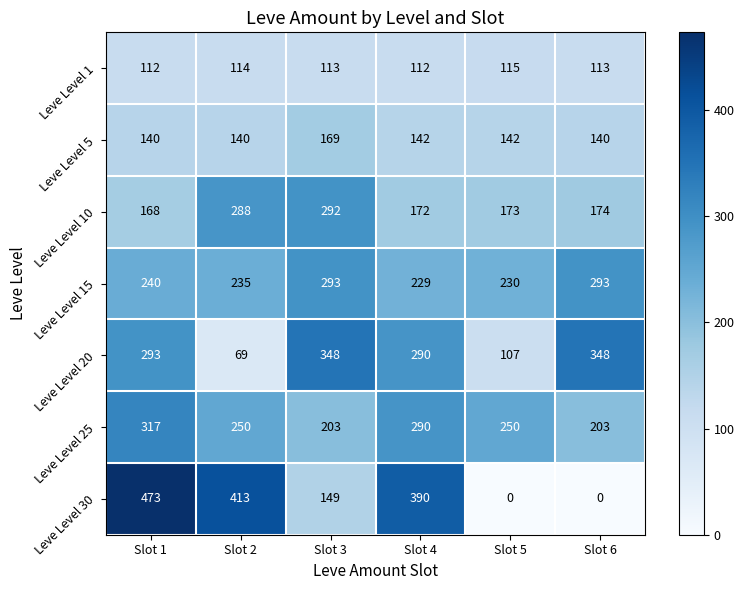

Which category has the highest value in the Leve Level 5 series?

Slot 3